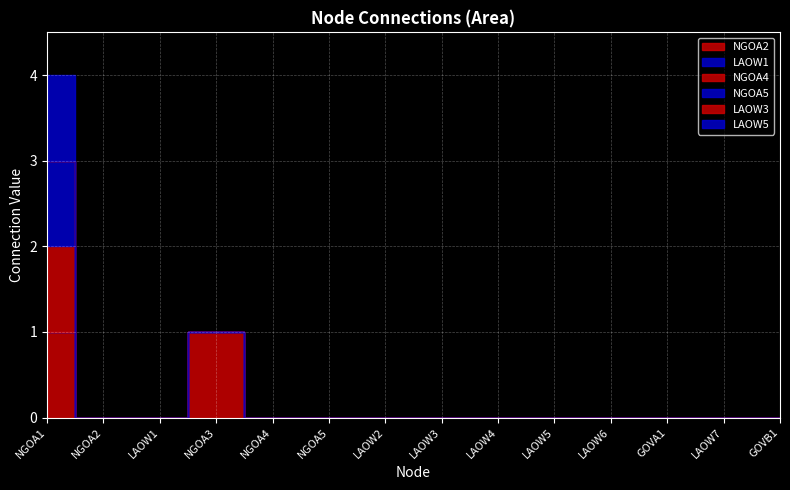

Which has a higher value, NGOA5 or GOVB1?

NGOA5